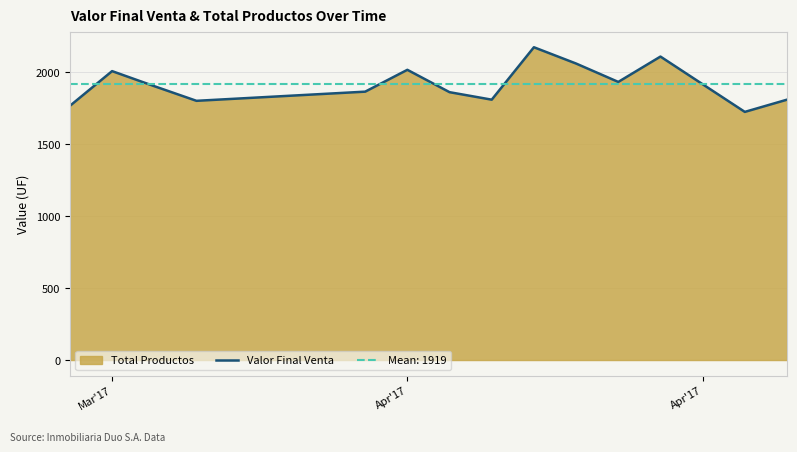

What is the lowest value of the Valor Final Venta series?

1726.0